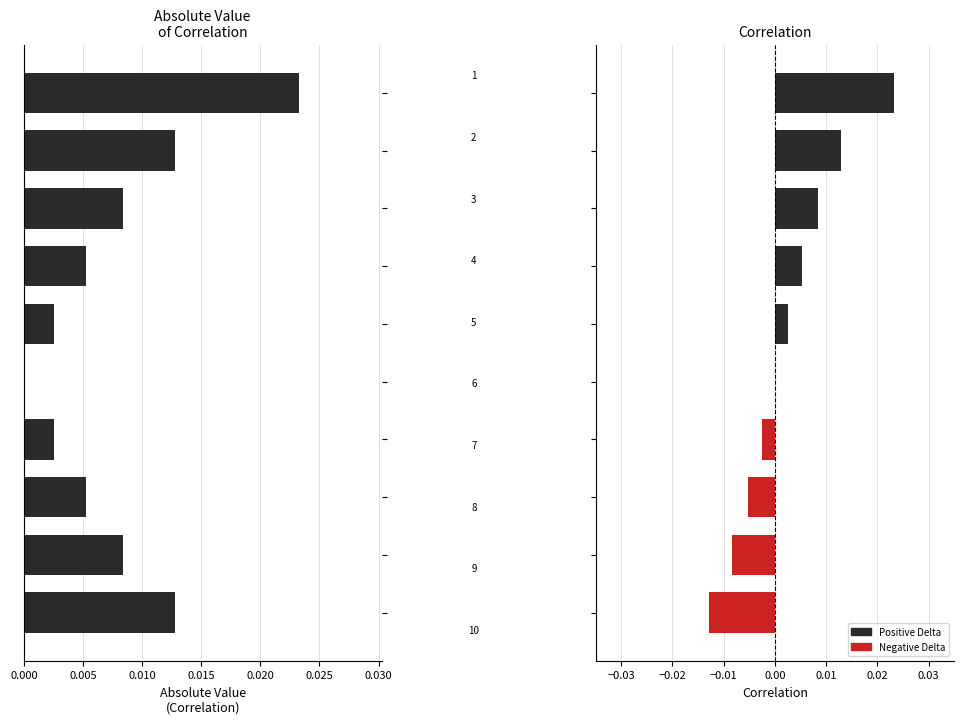

Rank the series by their maximum value, from highest to lowest.

|Delta|, Delta